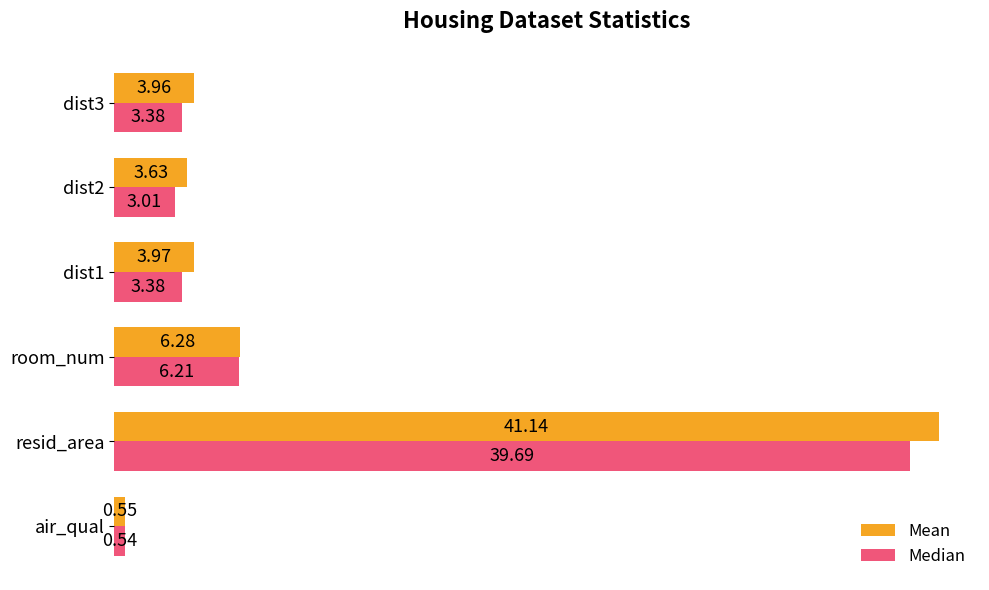

Which series has the largest range (max minus min)?

Mean